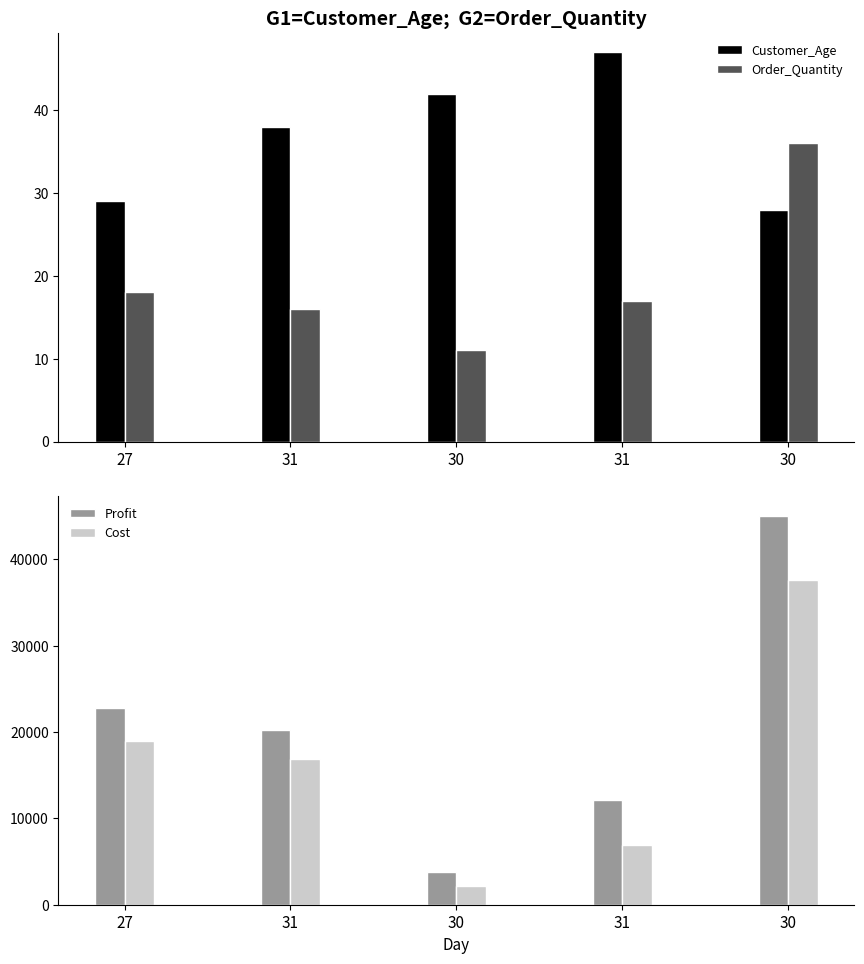

Which series changed the most between 31 and 30?

Profit